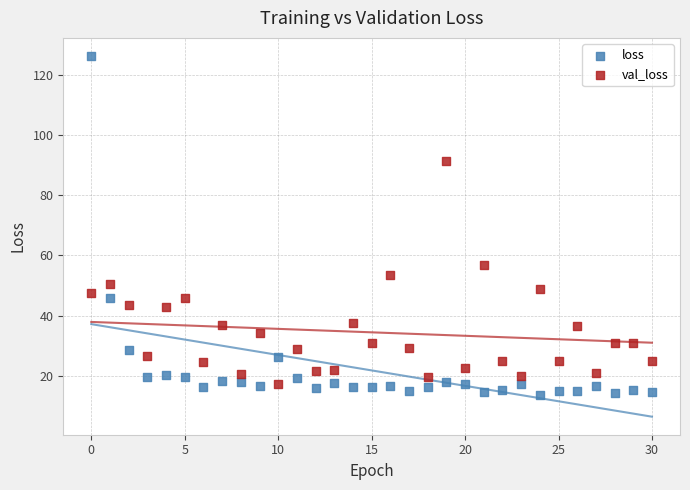

Which series has the largest Y range (max minus min)?

loss